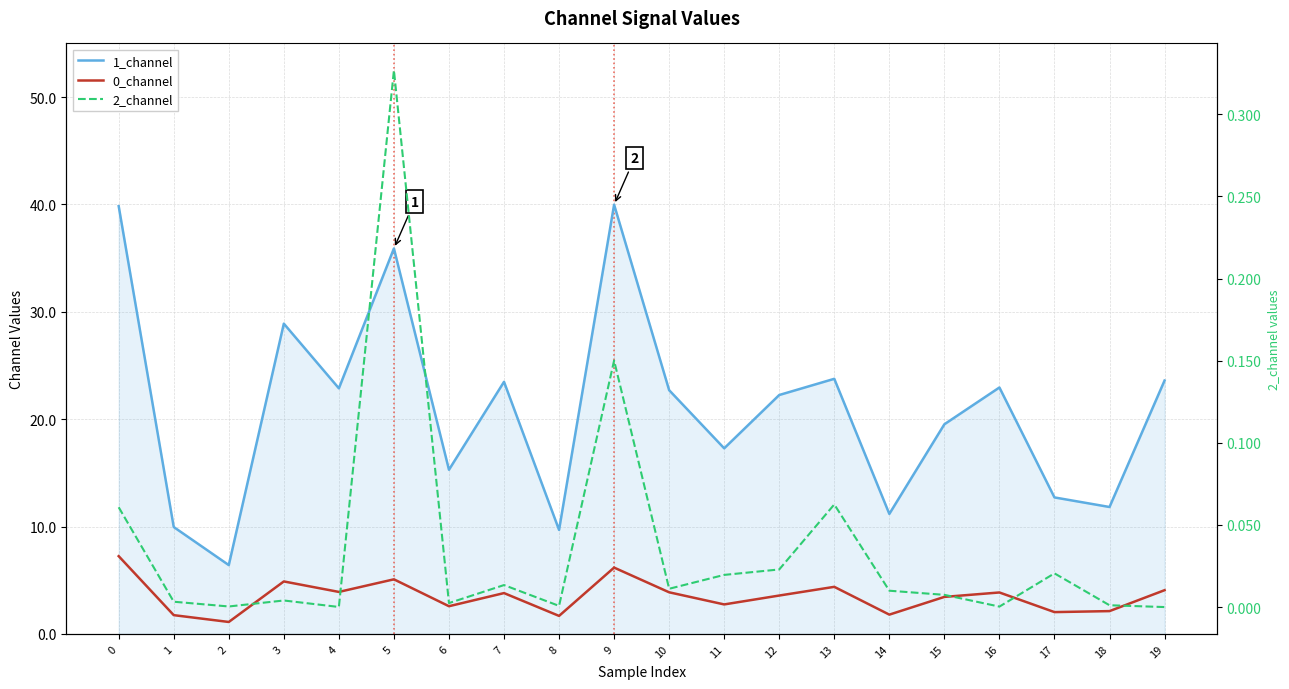

What is the approximate value of 1_channel at 1?

10.0